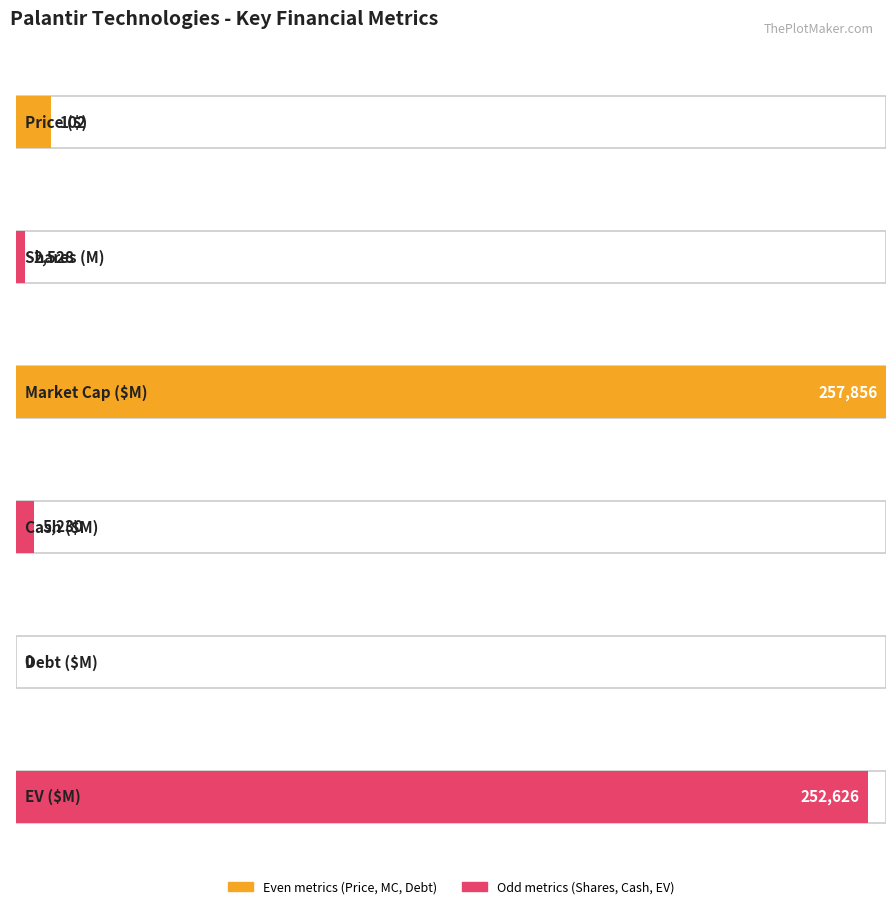

At which label does the data first exceed 2528?

MC